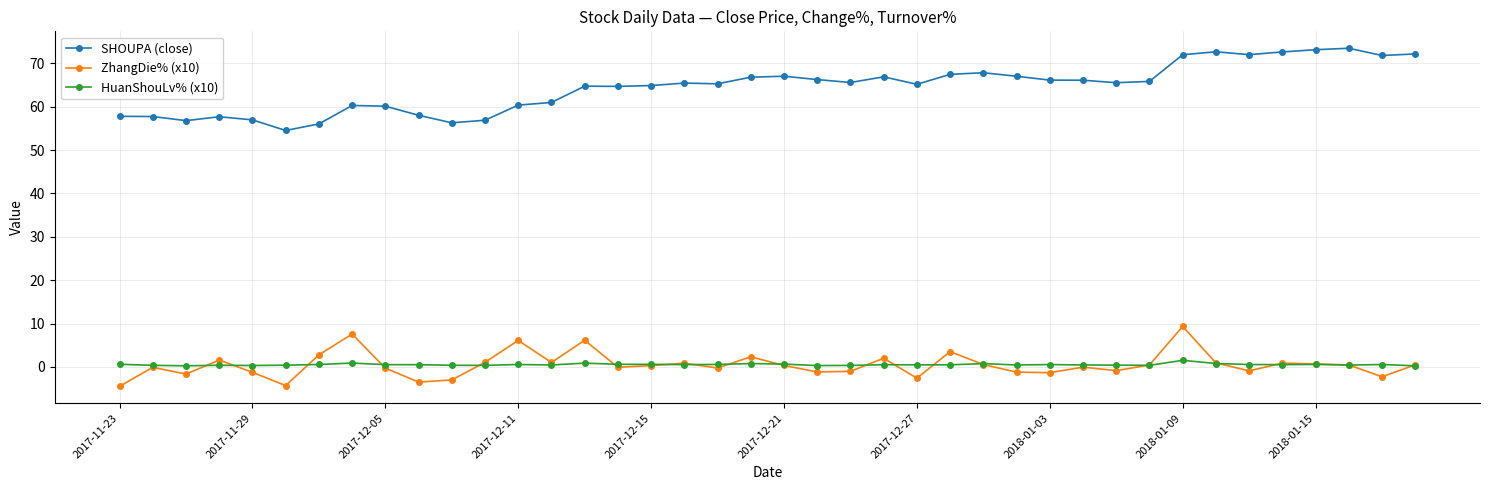

What is the highest value of the ZhangDie% (x10) series?

9.3